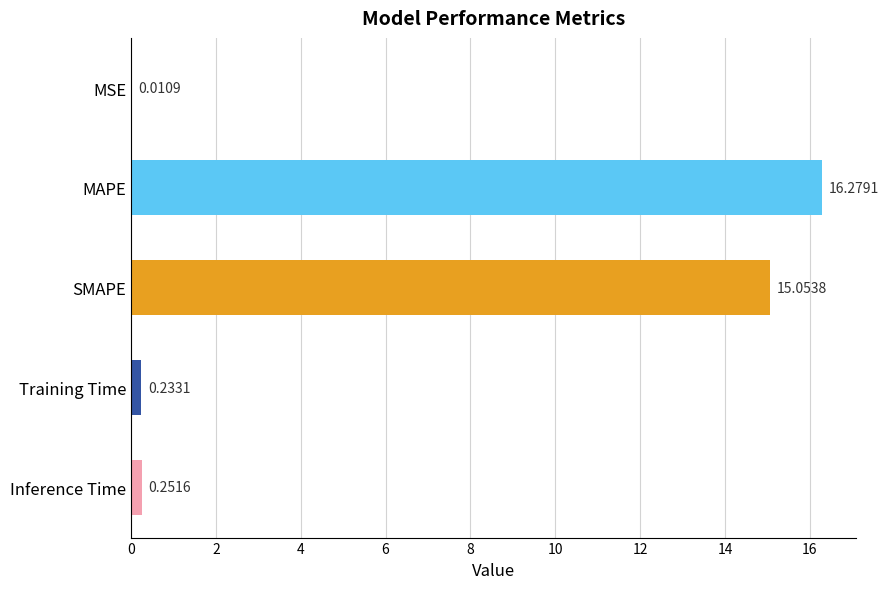

Which has a higher value, SMAPE or Inference Time?

SMAPE